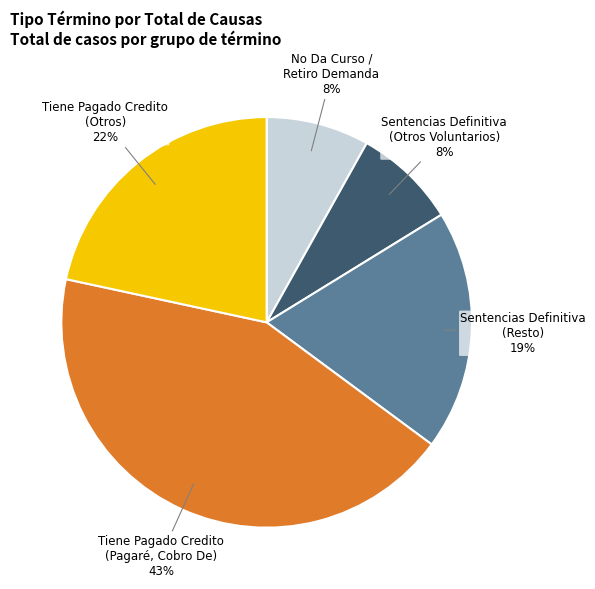

Does any single category account for the majority?

No